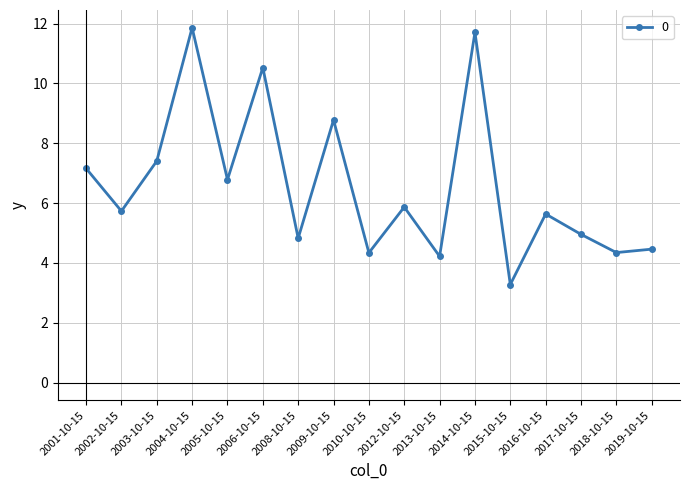

How many points are higher than both their immediate neighbors (excluding endpoints)?

6